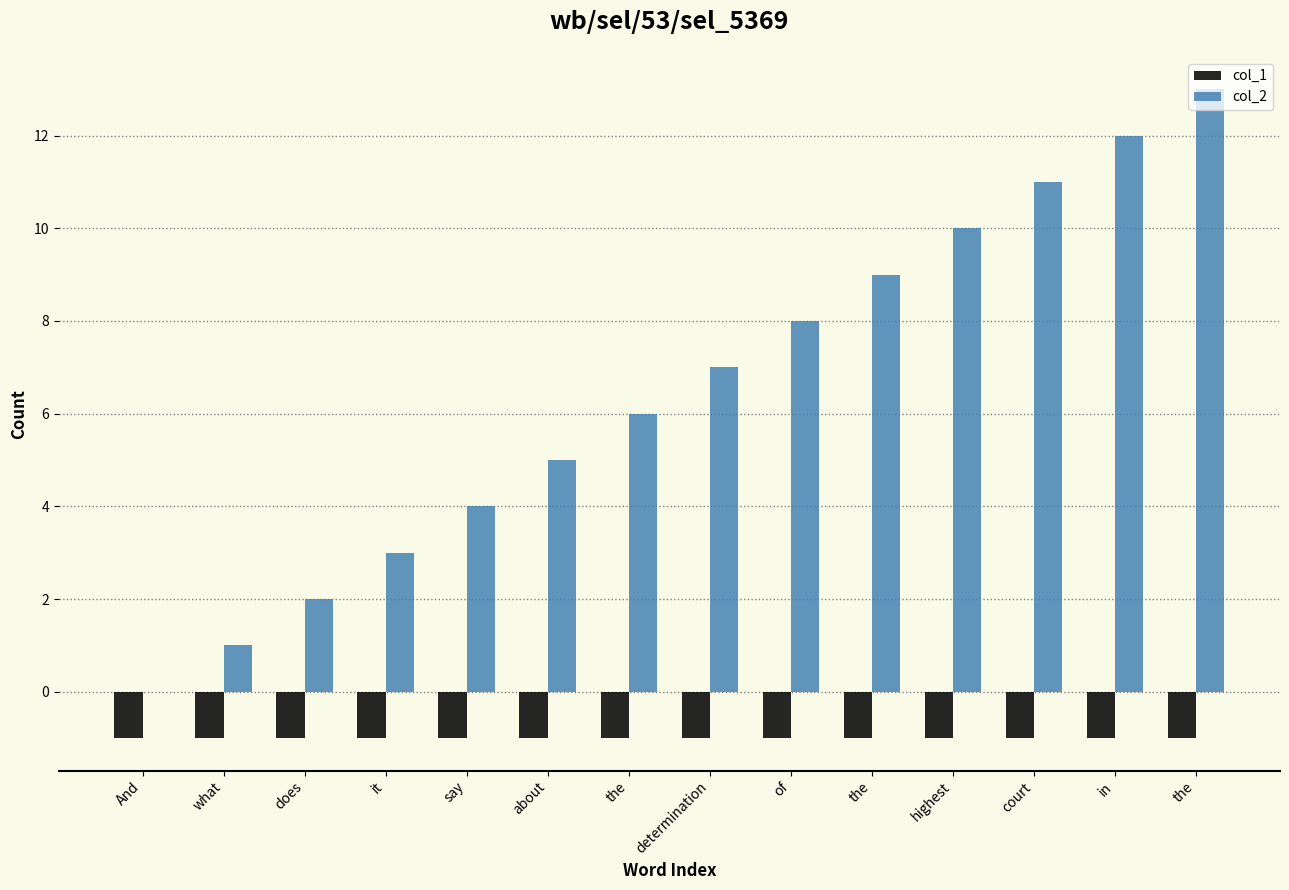

Are the bars grouped side by side (vs. stacked)?

Yes